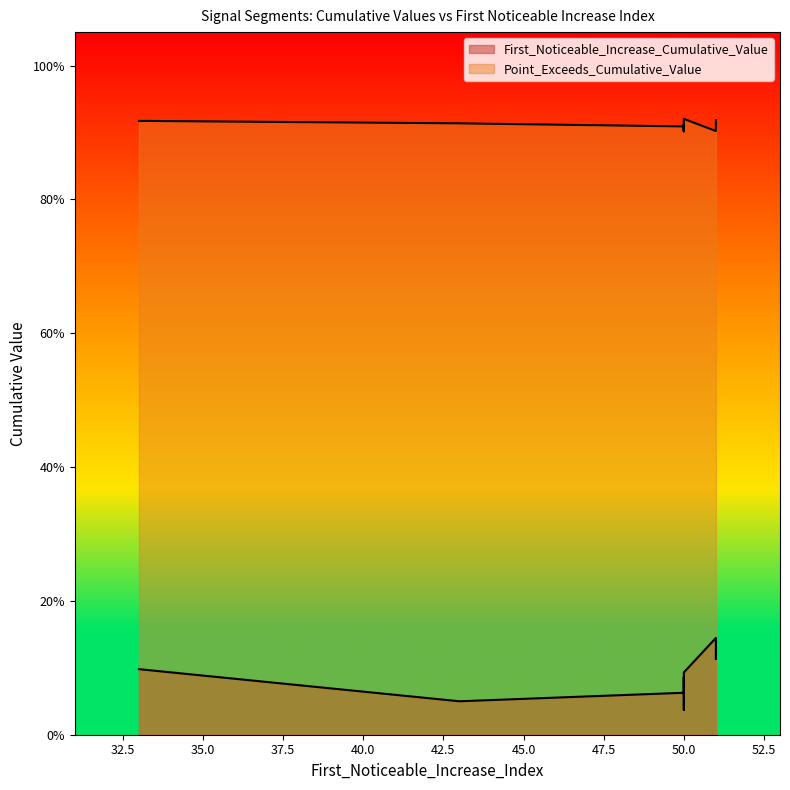

True or false: First_Noticeable_Increase_Cumulative_Value has a value of 0.1 at 51.

True